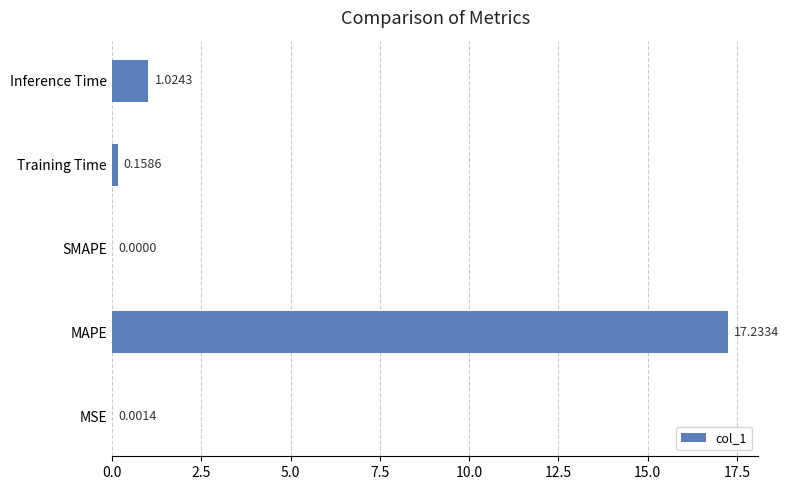

Are the bars horizontal?

Yes